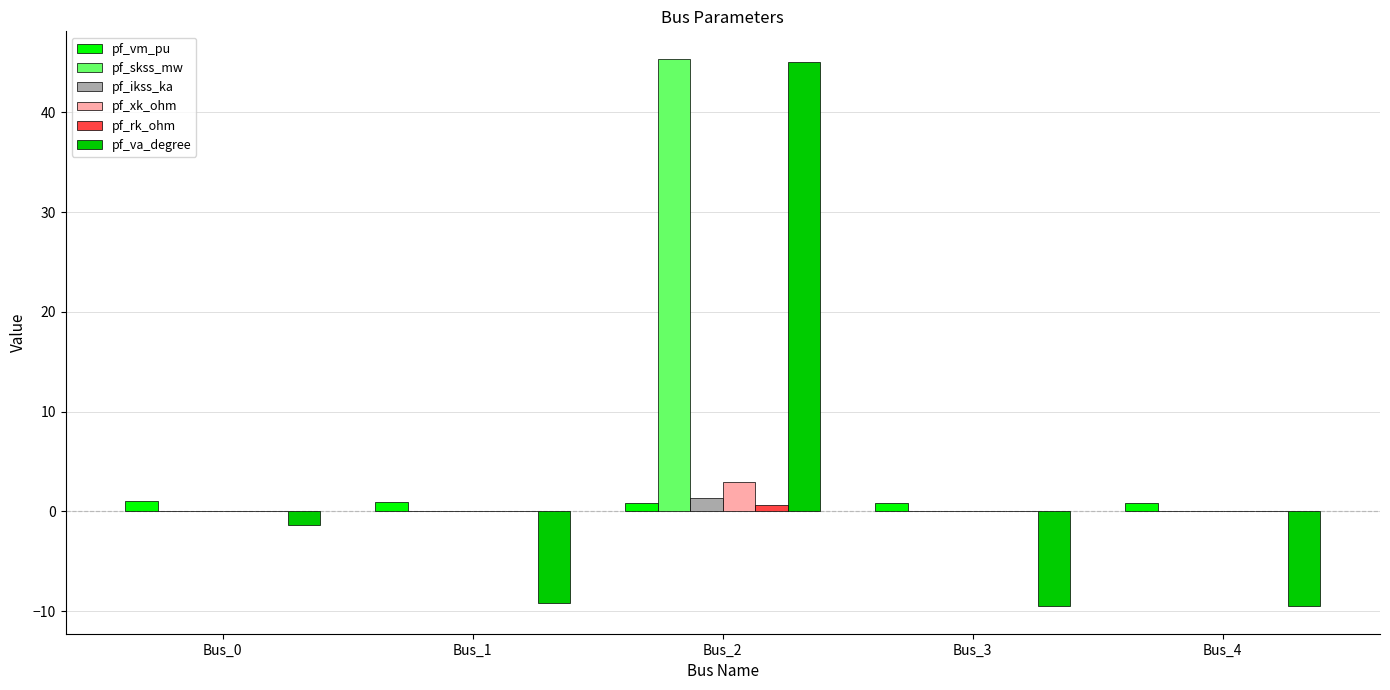

The value of pf_xk_ohm at Bus_0 is 0.0. True or false?

True